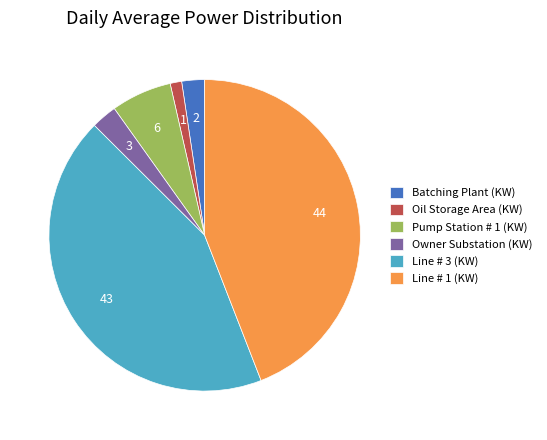

Which slice is the largest?

Line # 1 (KW)